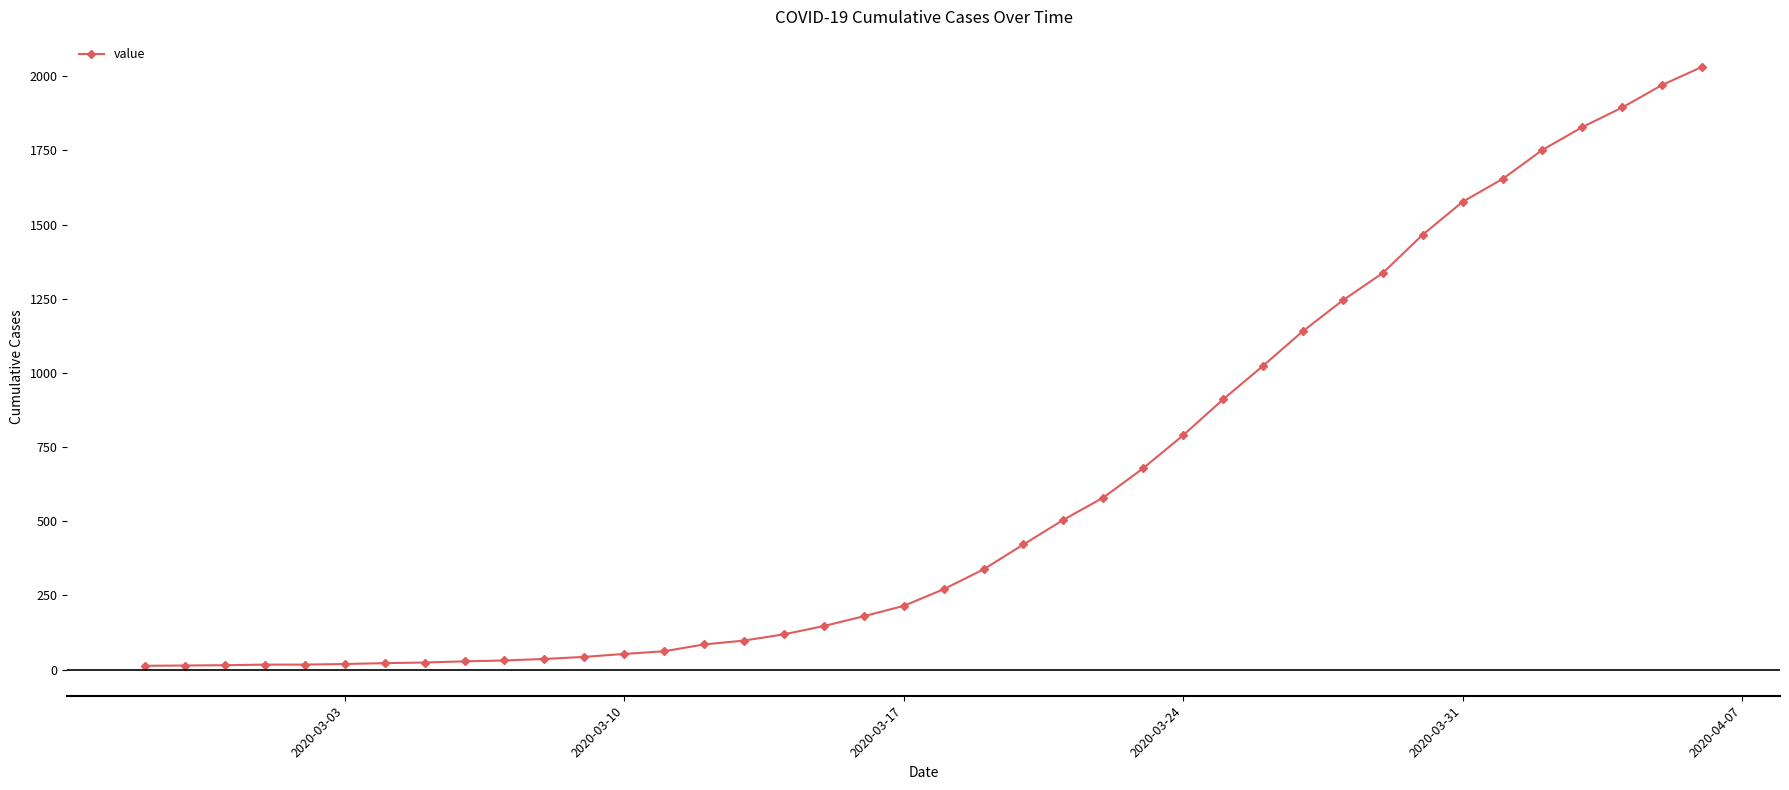

What is the maximum value shown in the chart?

2032